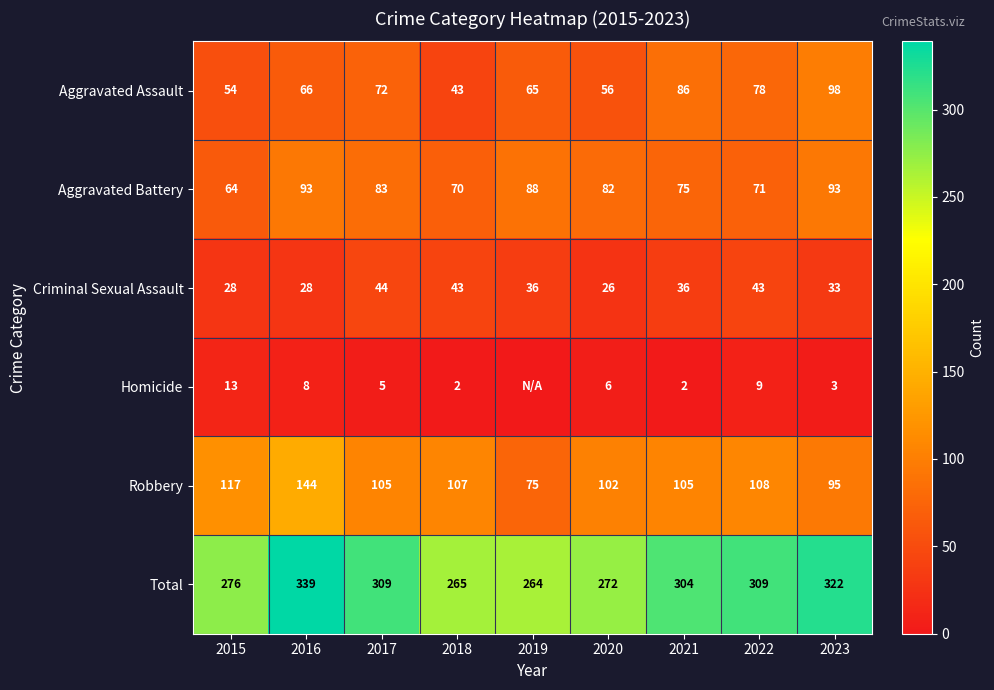

What is the sum of all Homicide values?

48